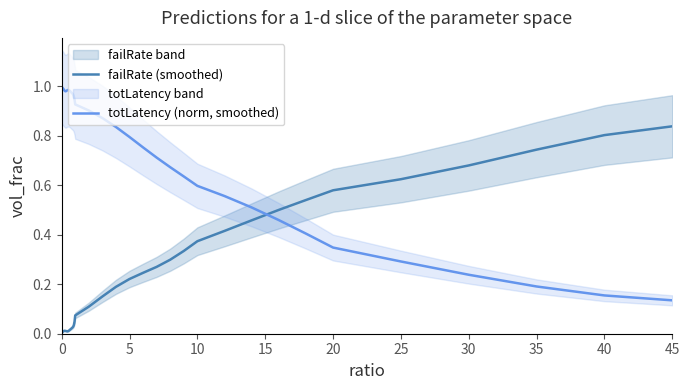

Is the value of totLatency (norm, smoothed) at 5 greater than the value of failRate (smoothed) at 0?

Yes